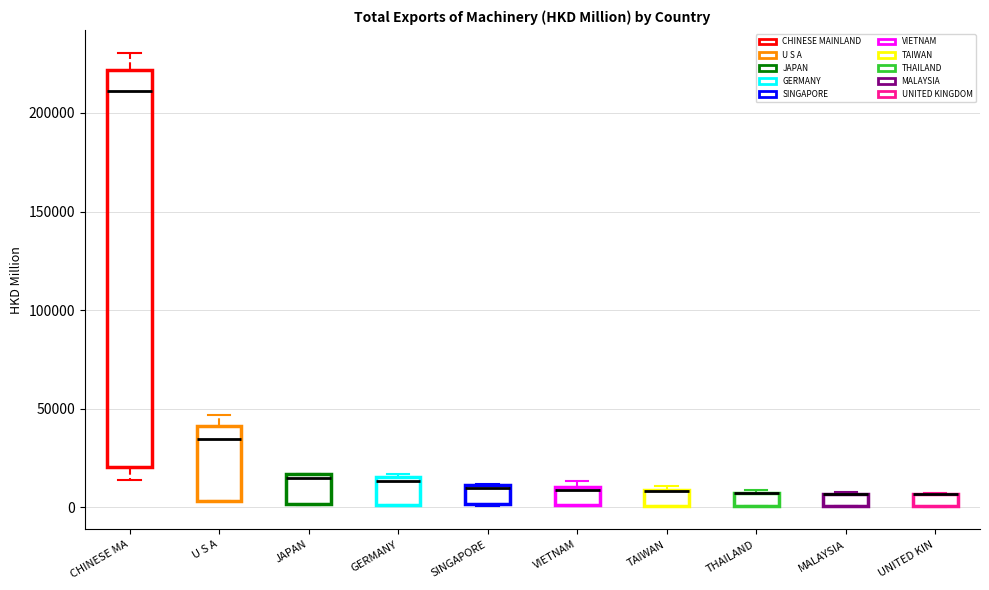

Where is the lower edge of the box for U S A on the y-axis? The values are not printed on the chart, so give them approximately, as read against the axis.

5000